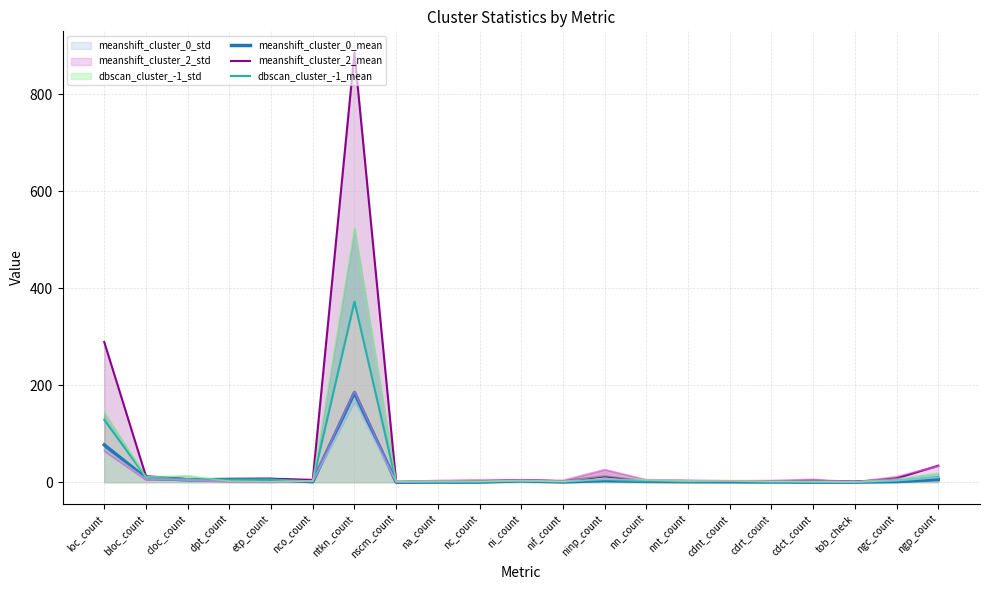

The meanshift_cluster_2_mean series shows 4.6 at etp_count. True or false?

False